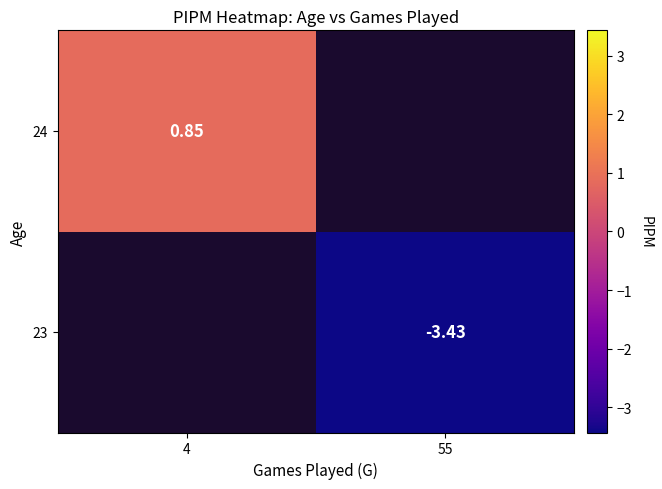

Rank the series by their maximum value, from highest to lowest.

23, 24